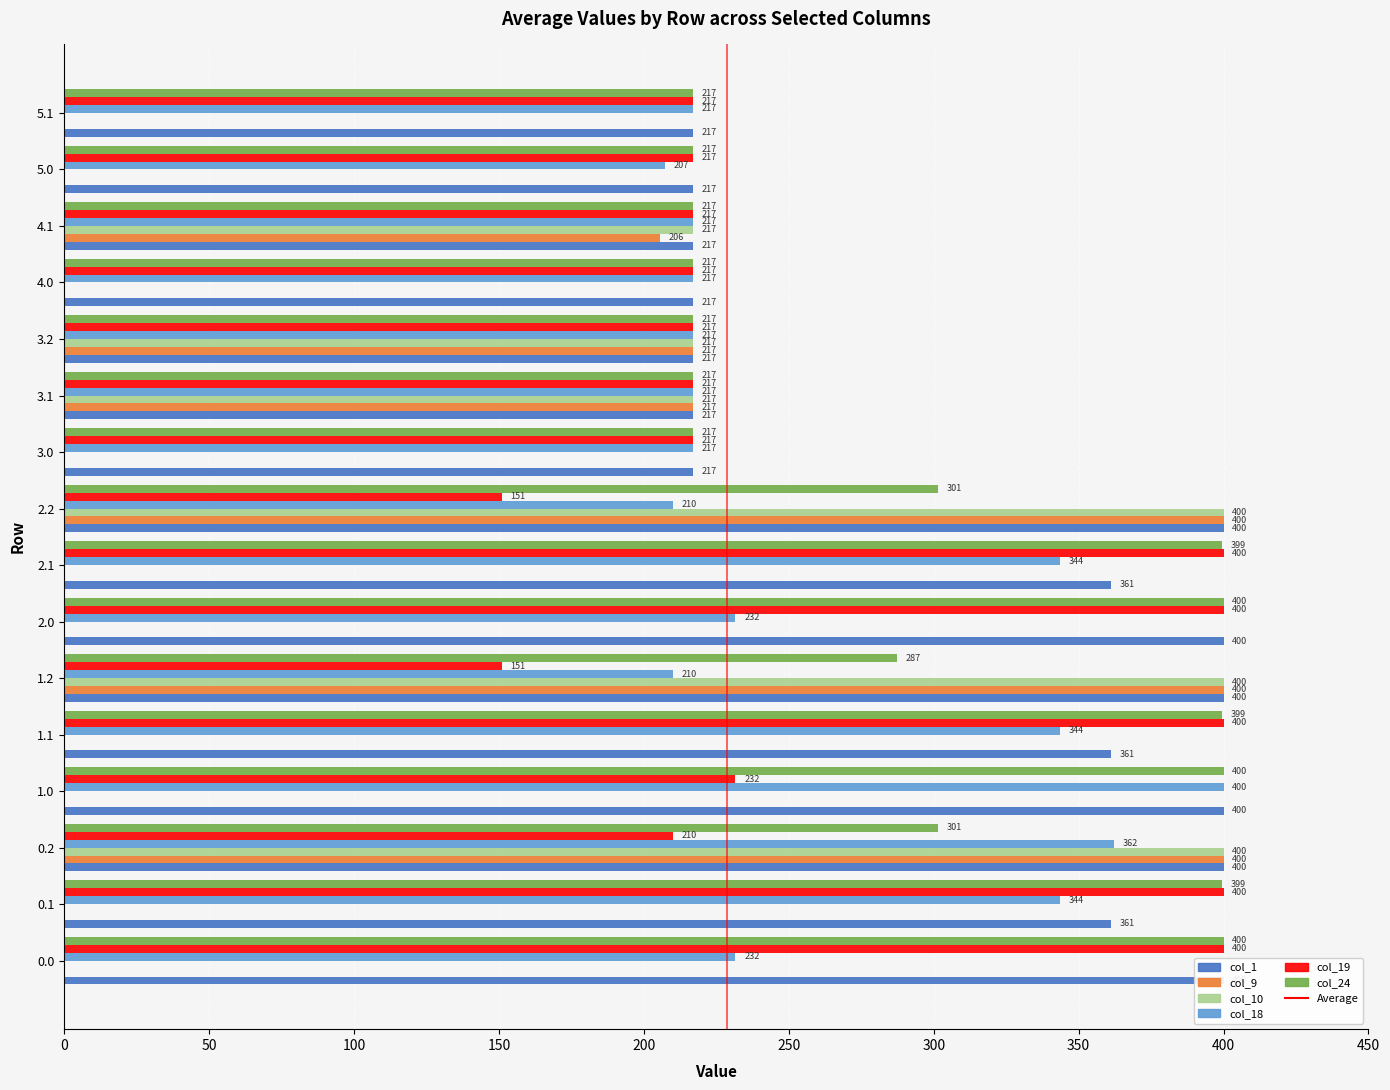

What is the label of the 12th bar from the right?

1.1